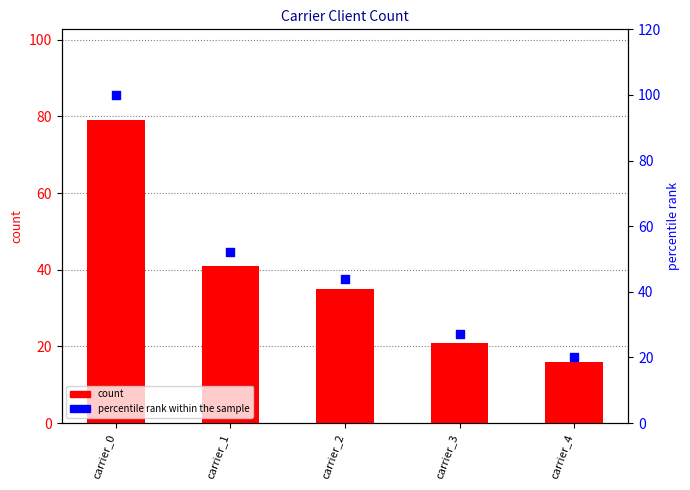

Which series contains the lowest Y value?

count